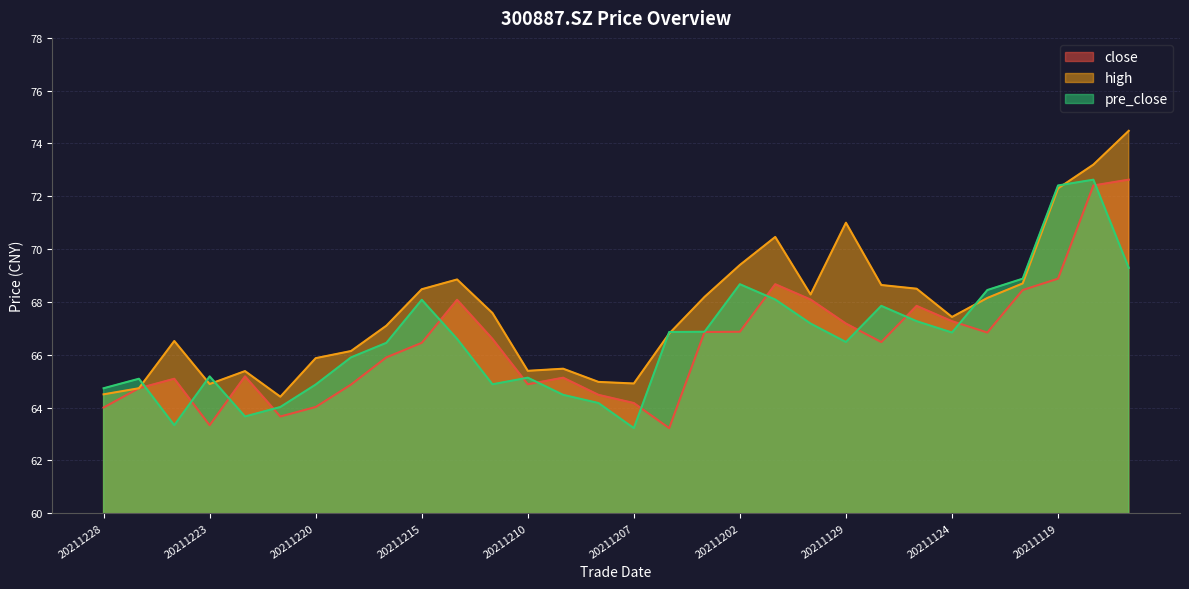

What is the average value of the pre_close series?

66.6